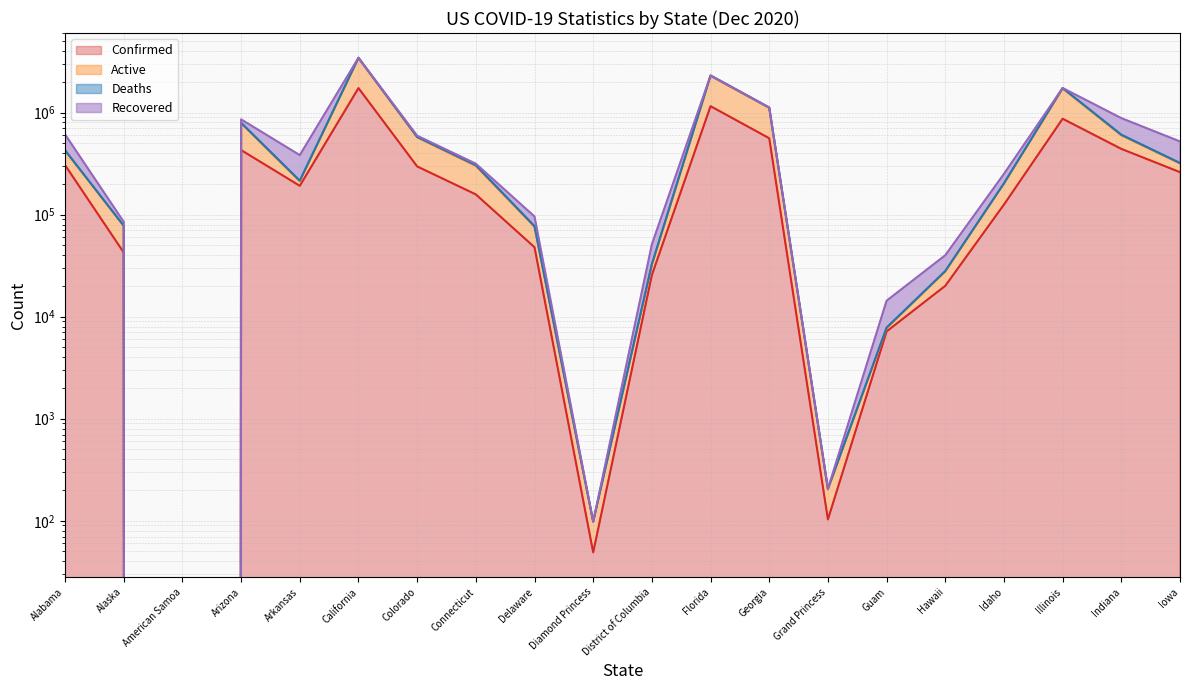

At which category does the chart reach its minimum across all series?

American Samoa